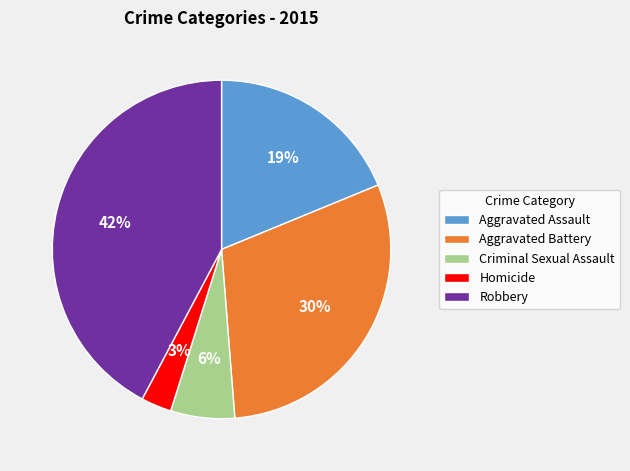

To the nearest percent, what percentage of the pie is Homicide?

3%